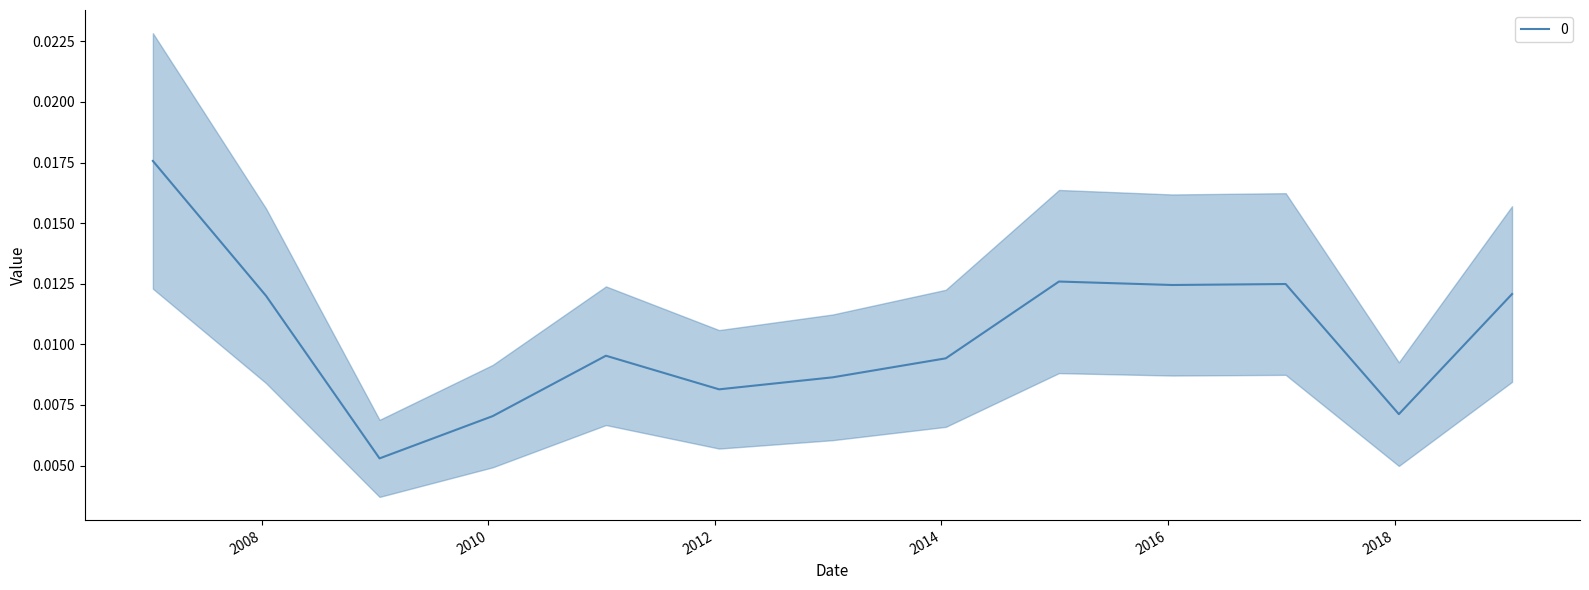

What is the label of the 10th point from the right?

2010-01-15